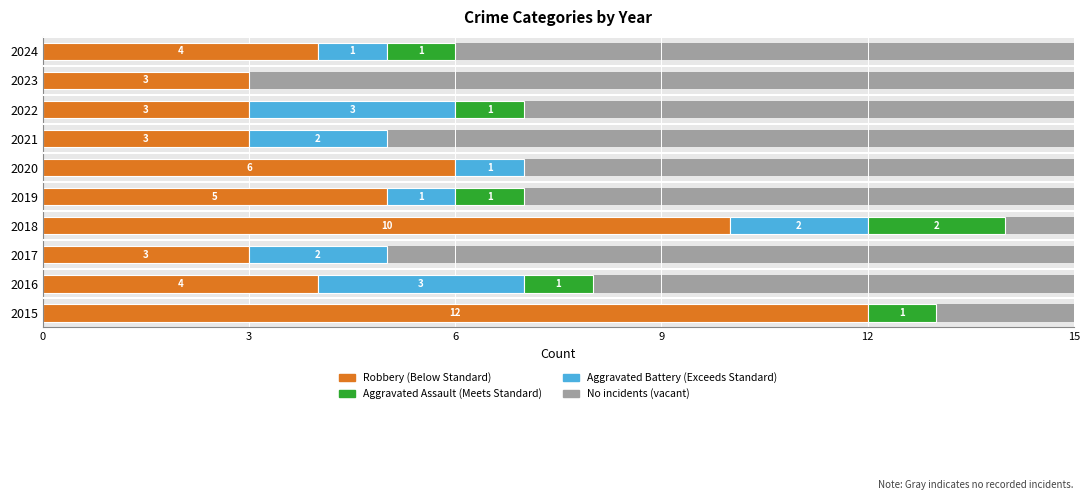

Which has a higher value, 2024 or 2018?

2018